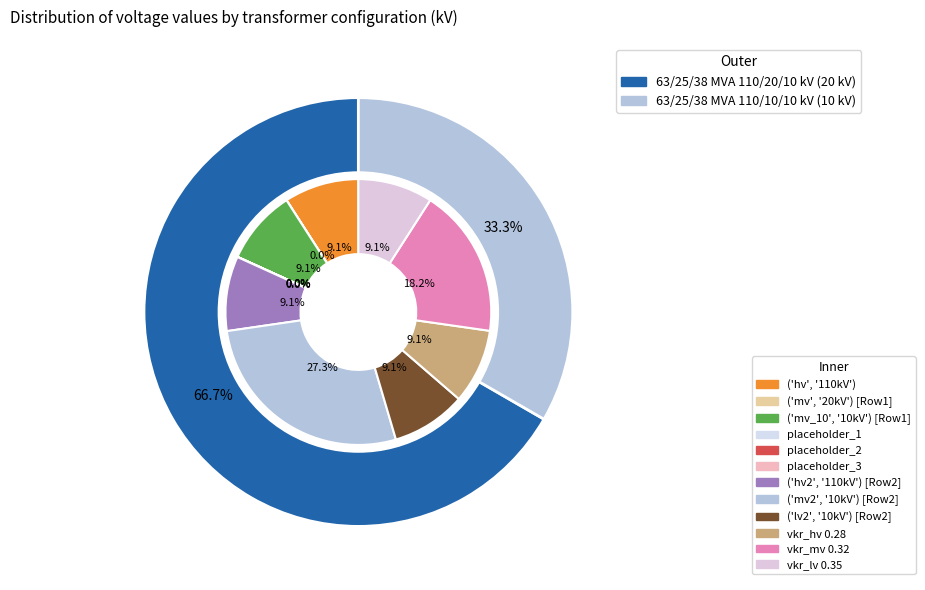

To the nearest percent, what is the difference between the 63/25/38 MVA 110/20/10 kV and 63/25/38 MVA 110/10/10 kV slice percentages?

33%